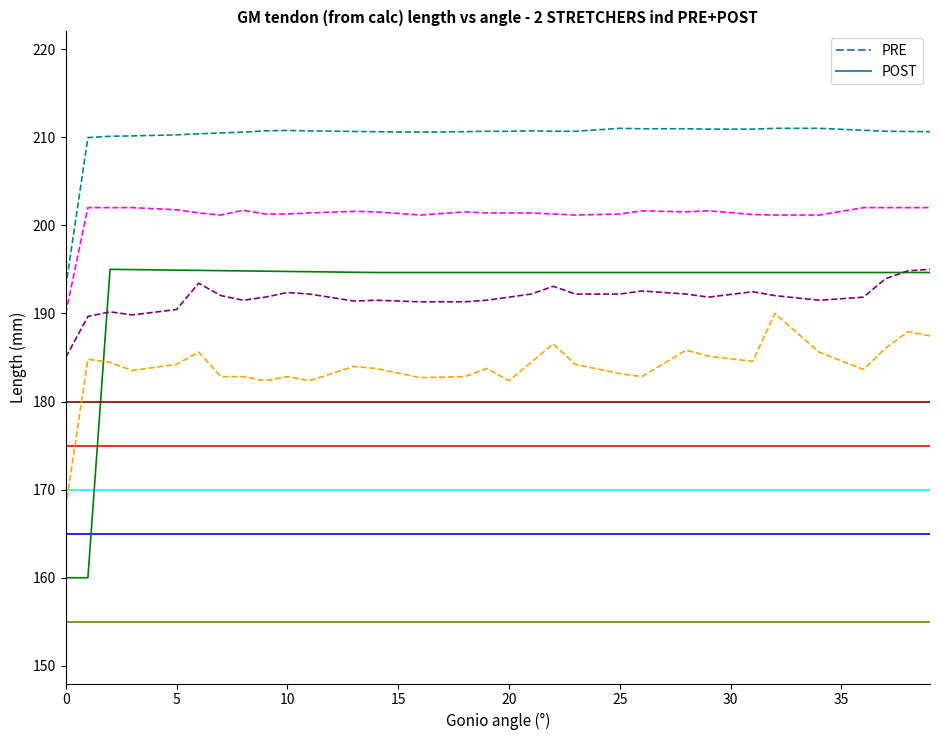

Count the number of categories in the chart.

40